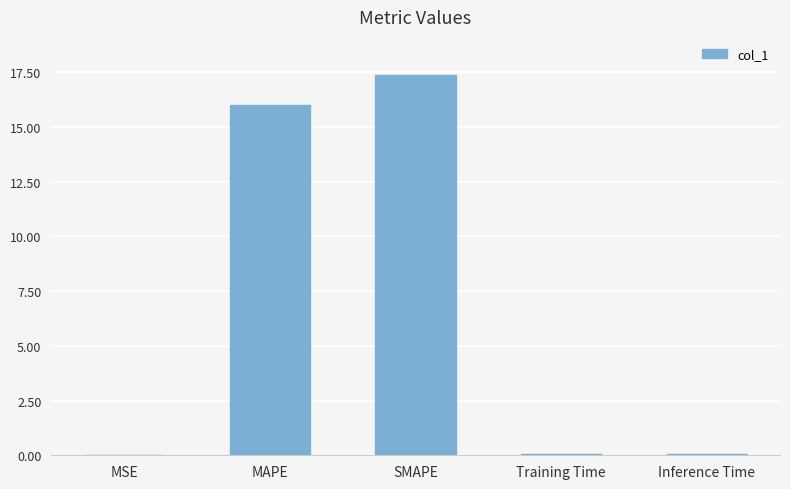

Are the bars horizontal?

No